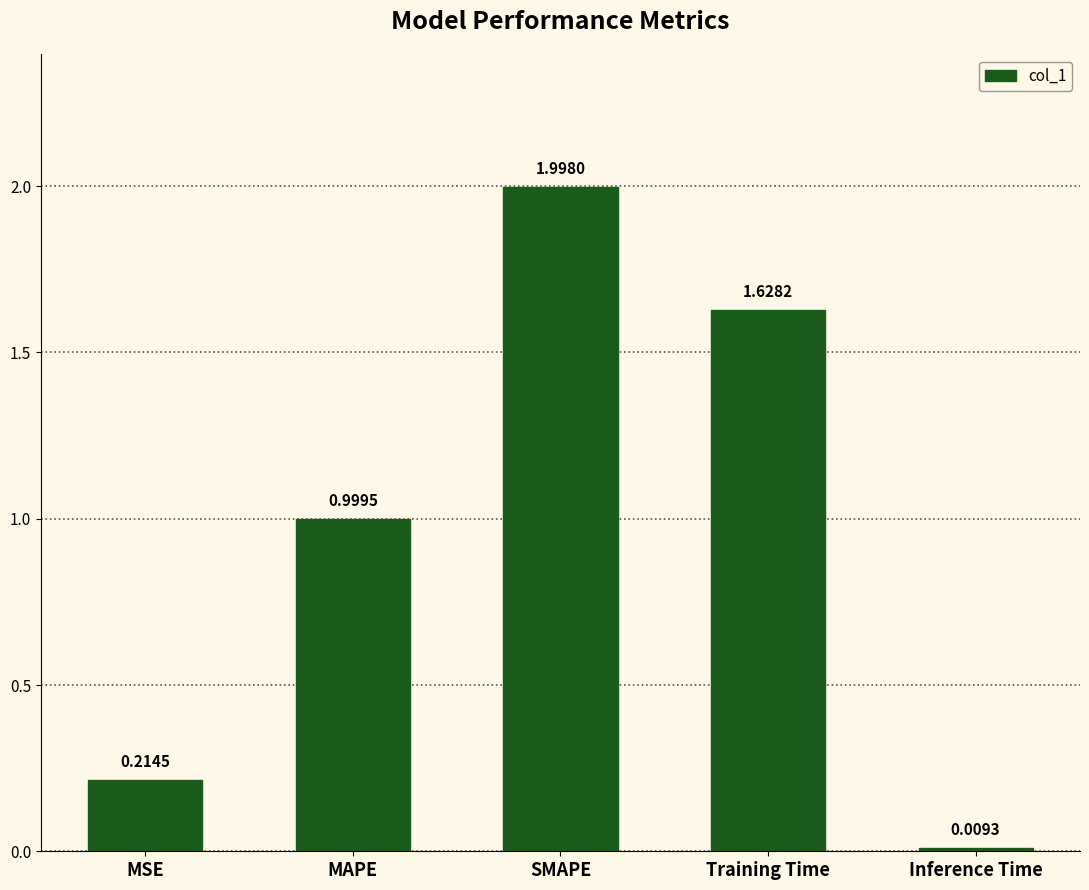

What position from the right is MSE?

5